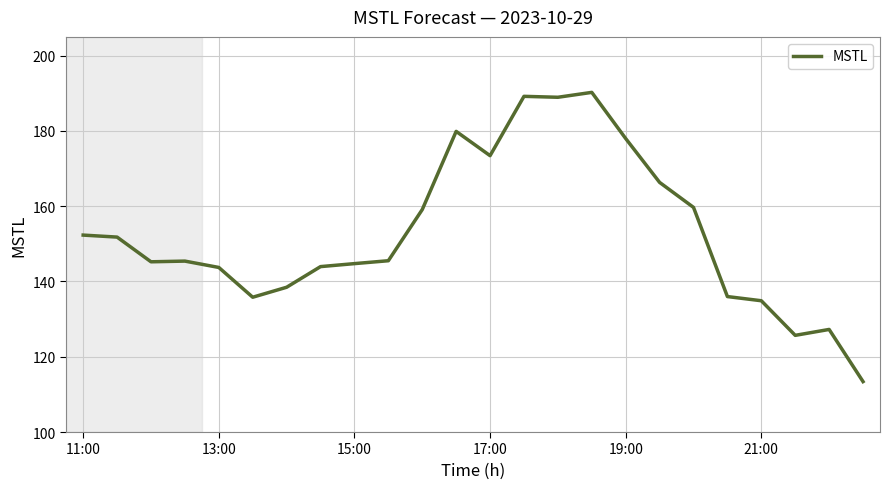

What is the maximum value shown in the chart?

190.3